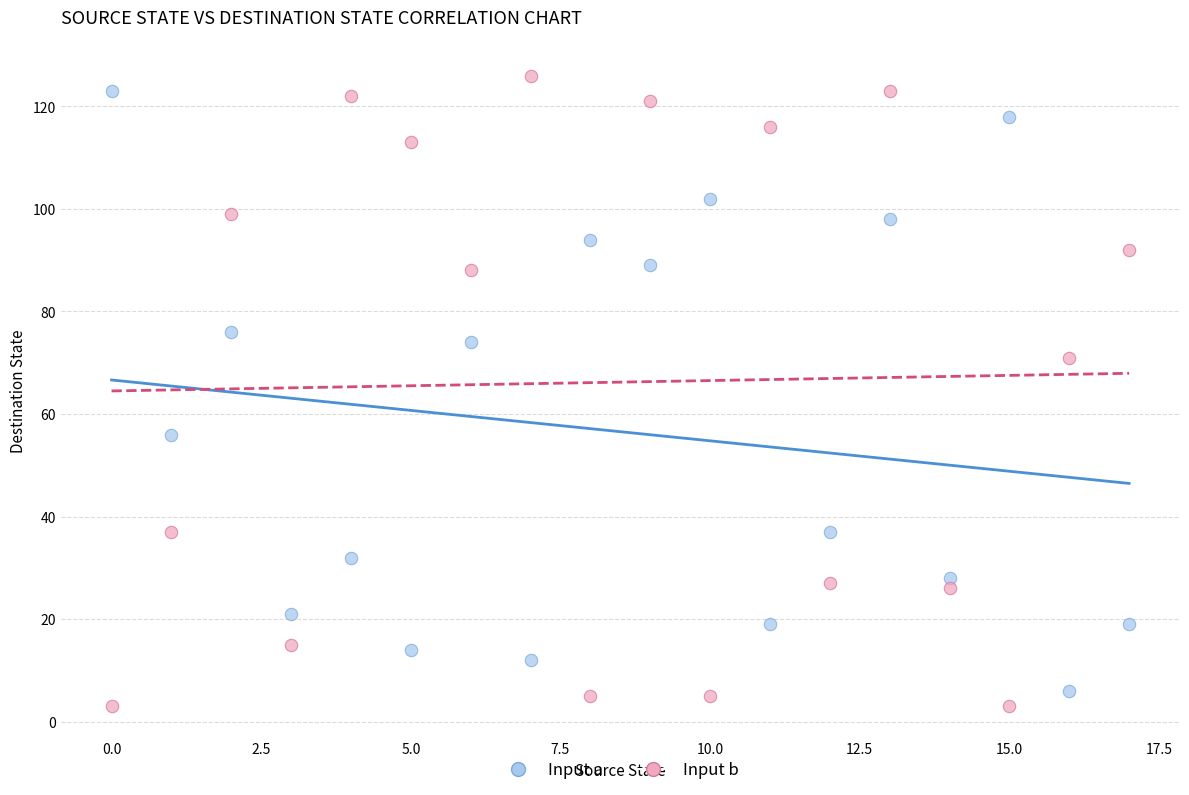

Across all data points, what is the range of Y values (max minus min)?

123